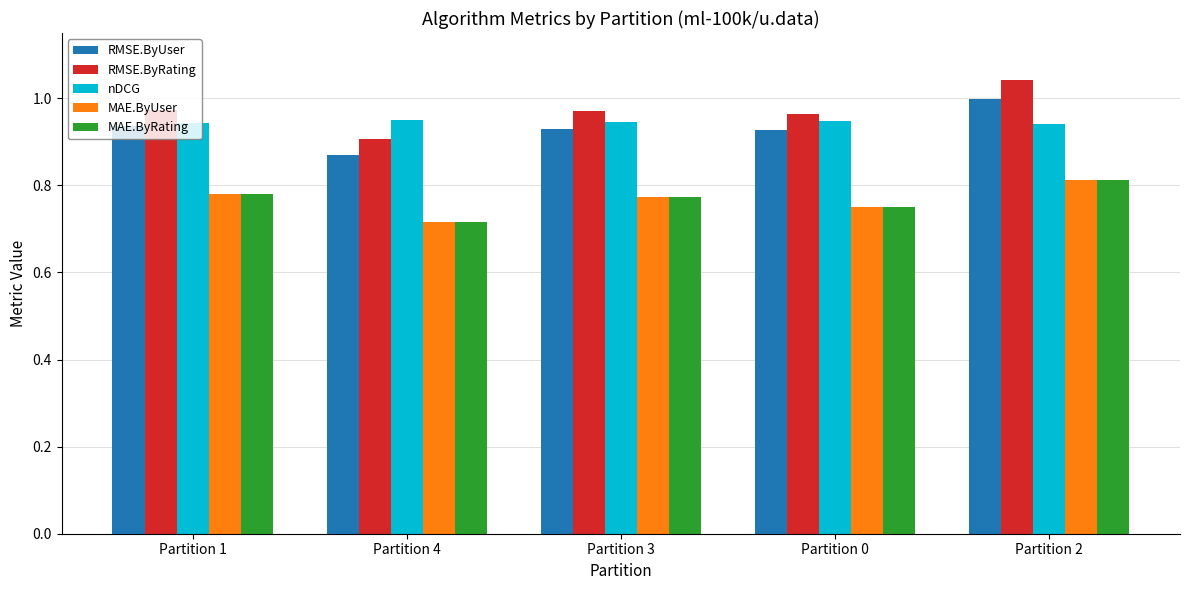

The RMSE.ByRating series shows 1.5 at Partition 0. True or false?

False